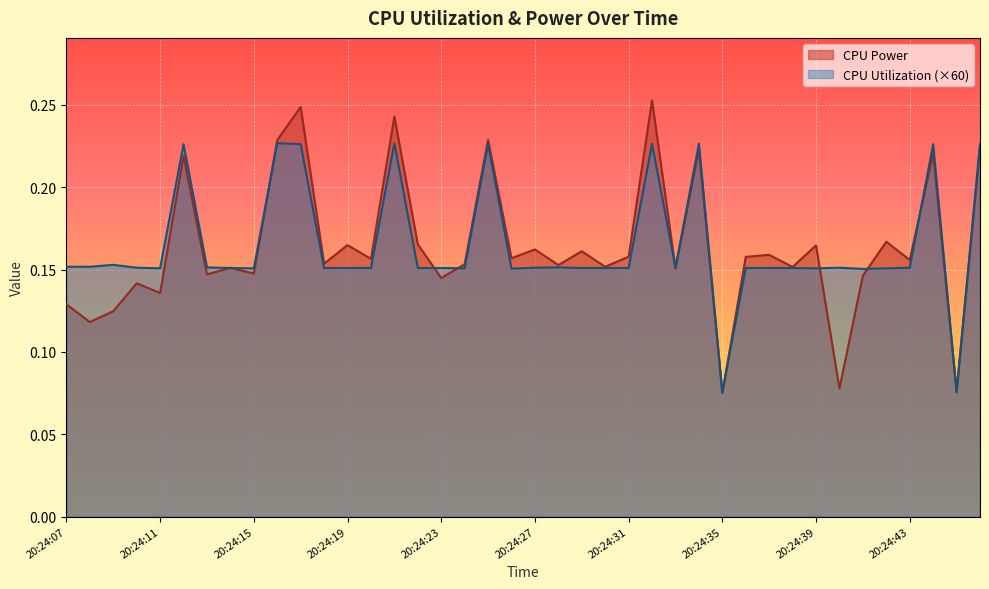

In CPU Utilization, how many points are lower than both neighbors (excluding endpoints)?

9